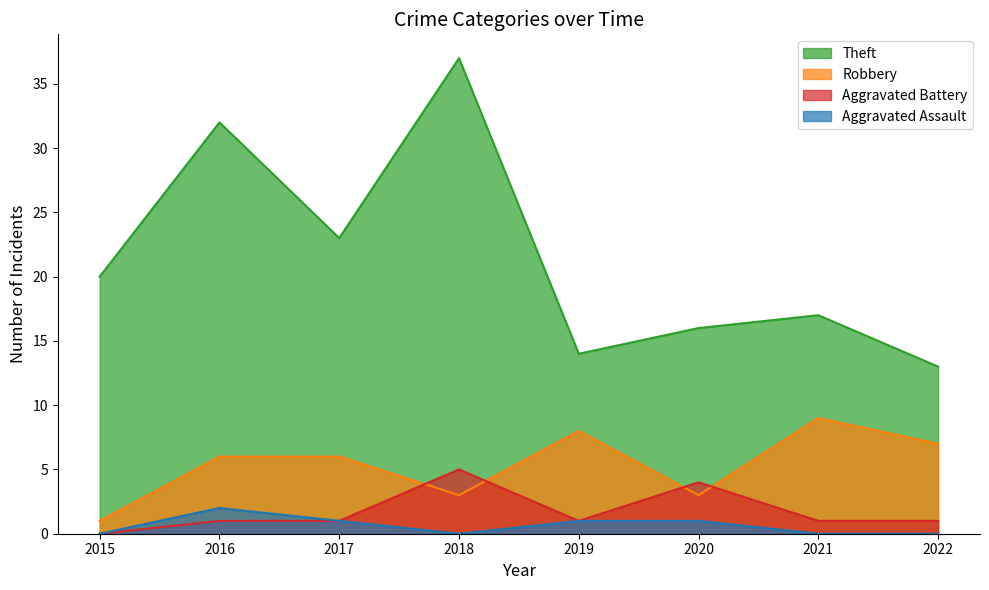

How many interior local peaks does the Aggravated Battery series have?

2